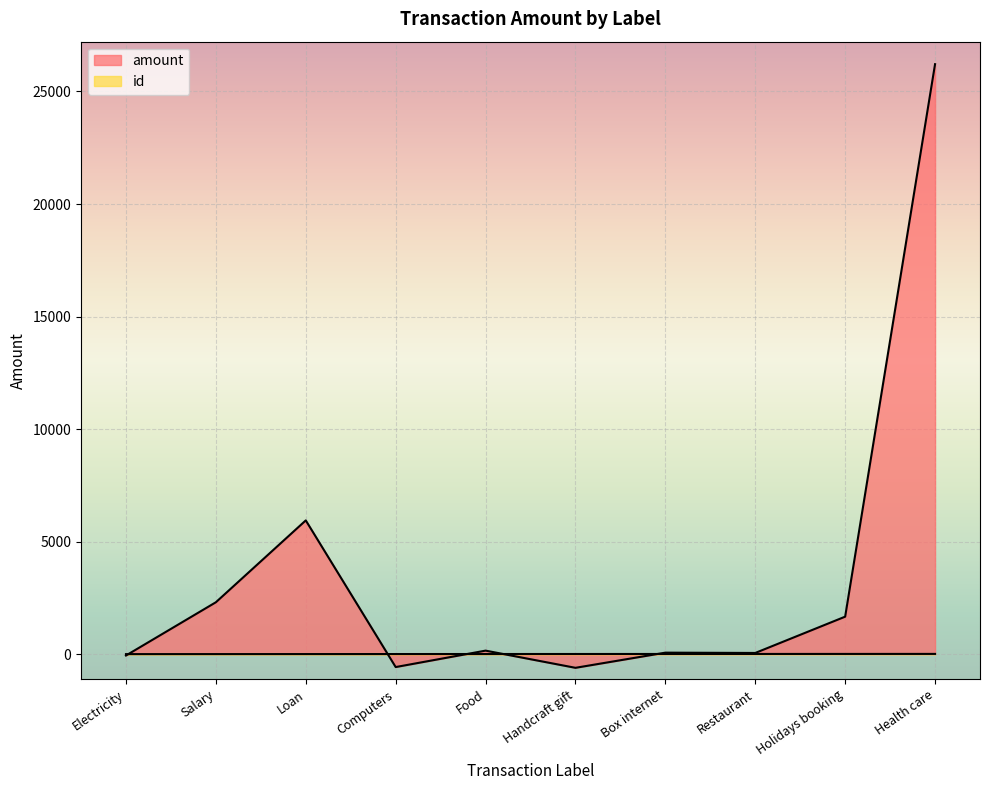

True or false: id has more than 1 interior local peaks.

False